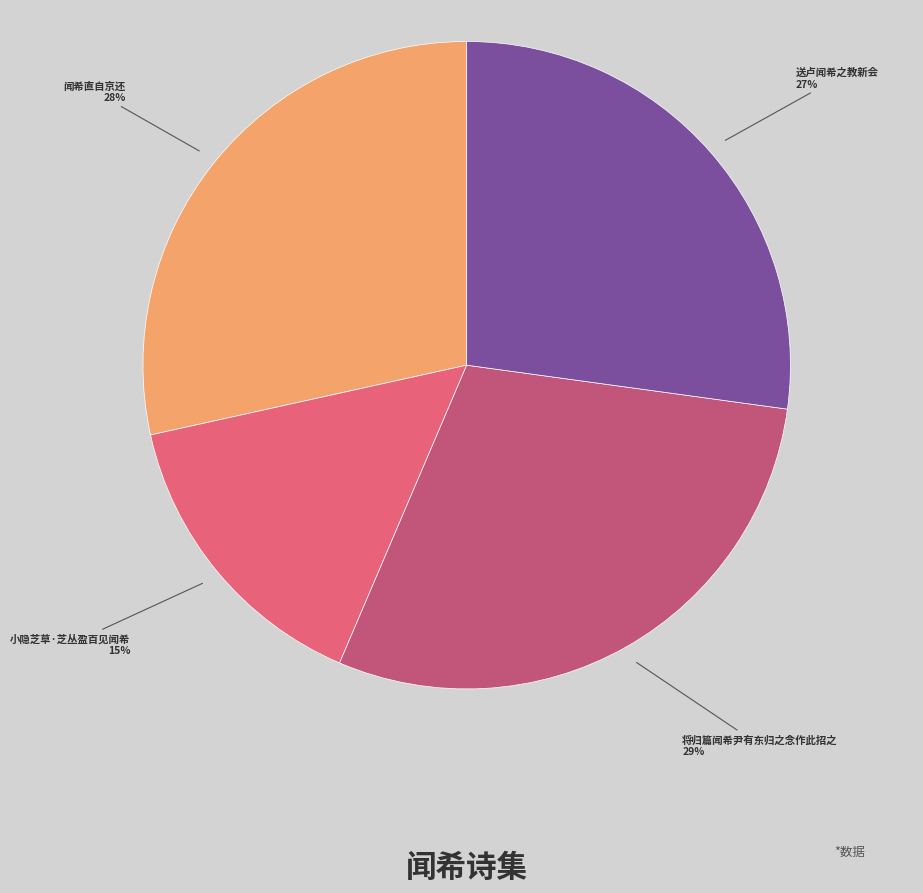

To the nearest percent, what is the difference between the largest and smallest slice percentages?

14%